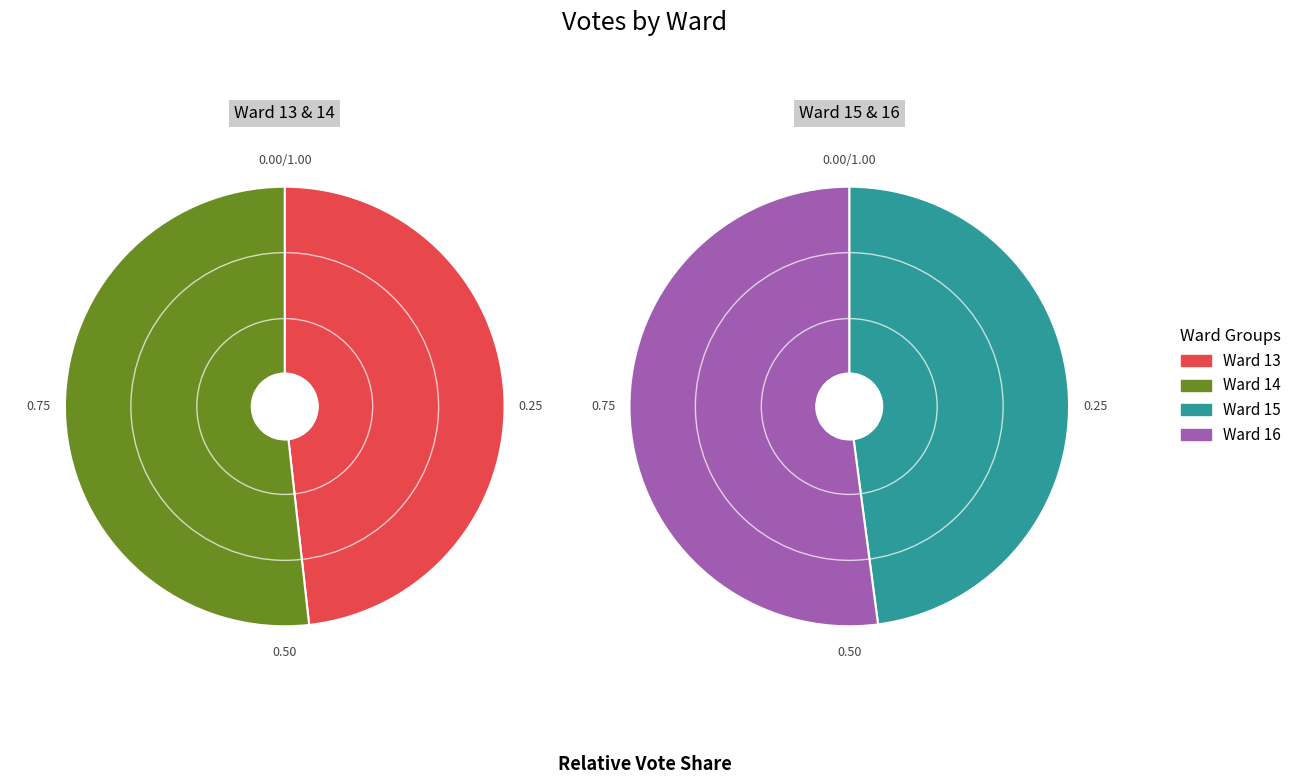

The 3 slice represents 1% of the pie. True or false?

False